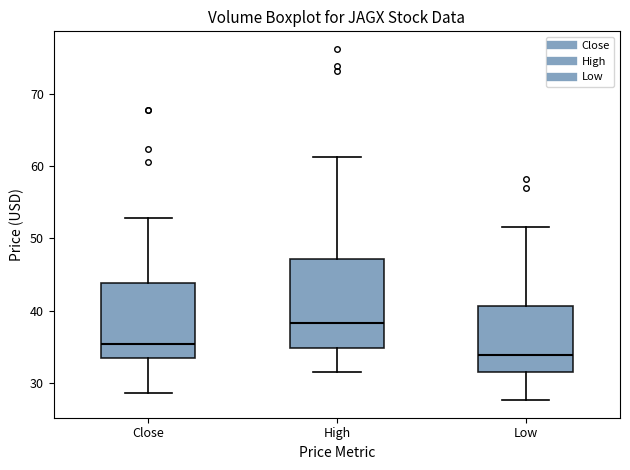

Which box has the lowest median line?

Low